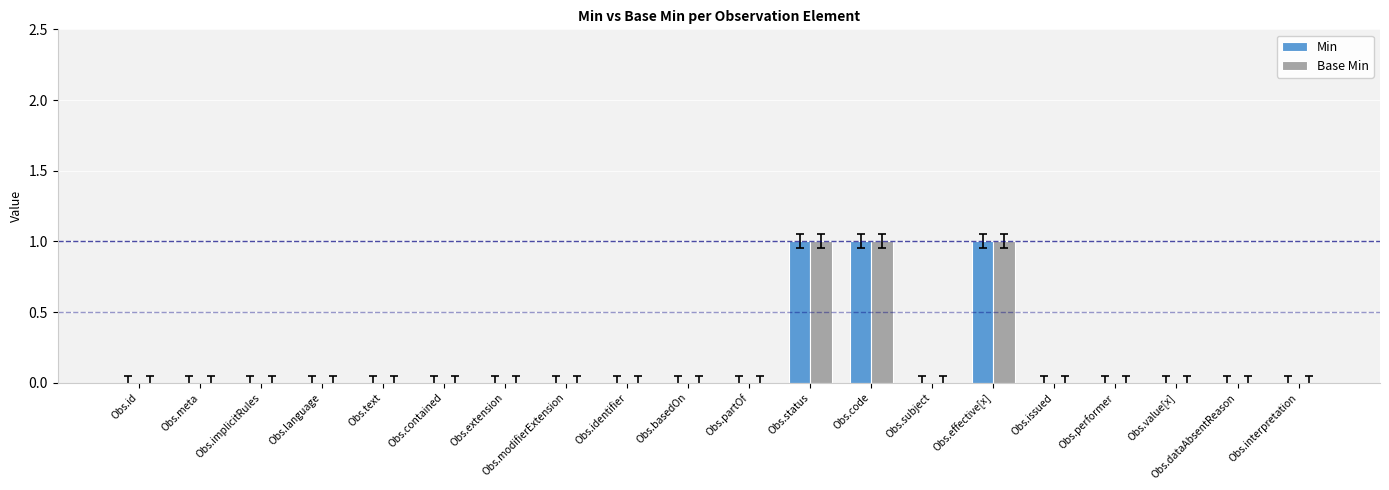

True or false: Base Min has a value of 1 at Obs.basedOn.

False